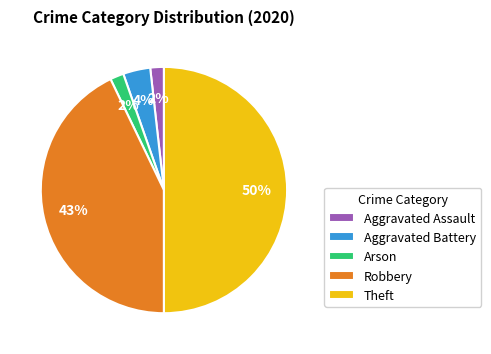

To the nearest percent, what is the difference between the largest and smallest slice percentages?

48%